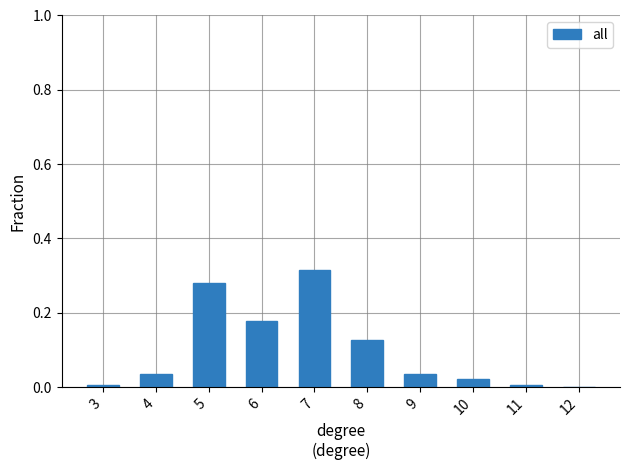

How many positive values are there?

9